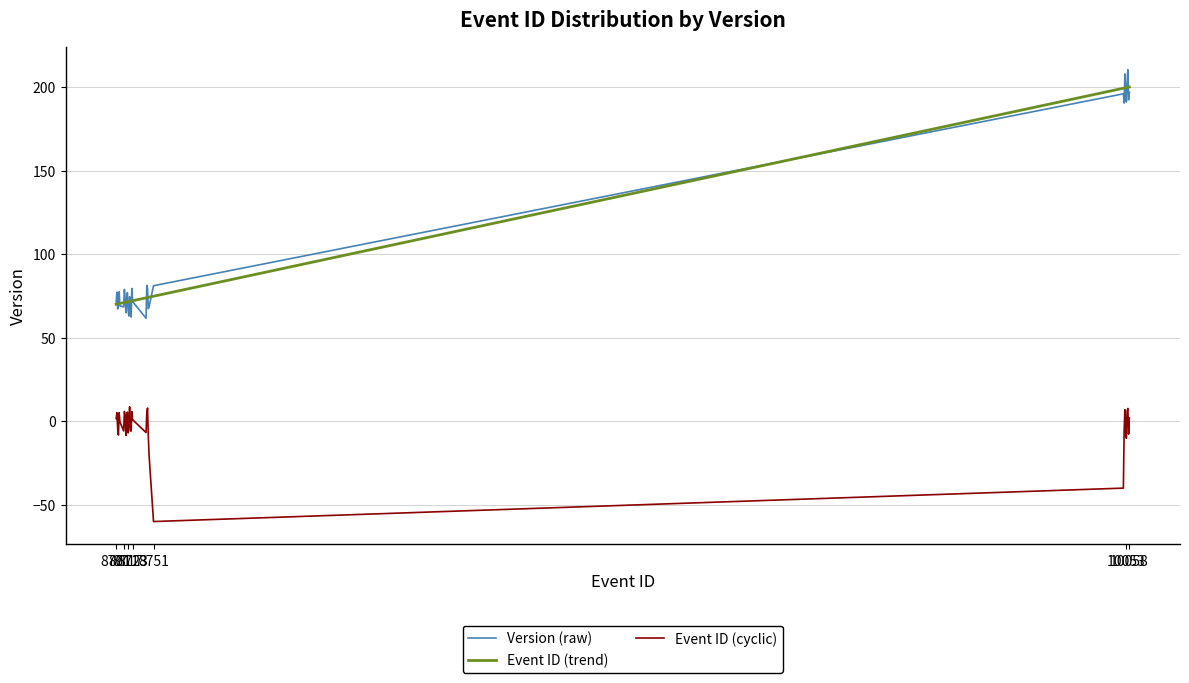

What is the maximum value shown in the chart?

210.3